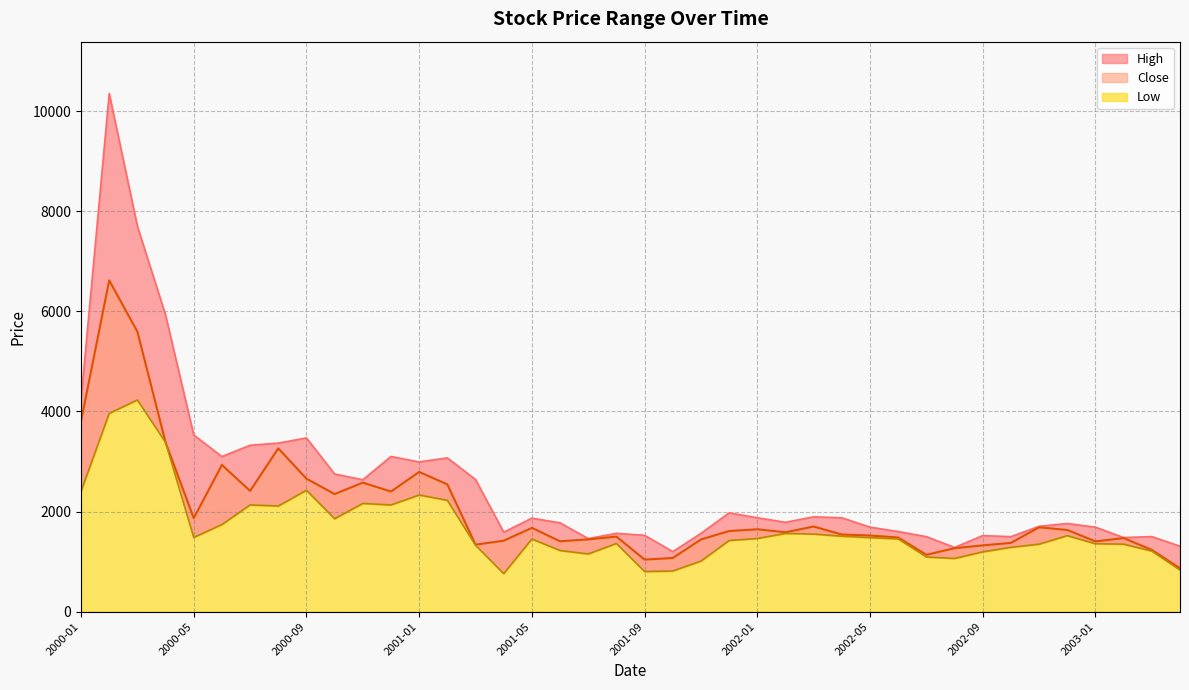

True or false: Close and High cross at least once.

False